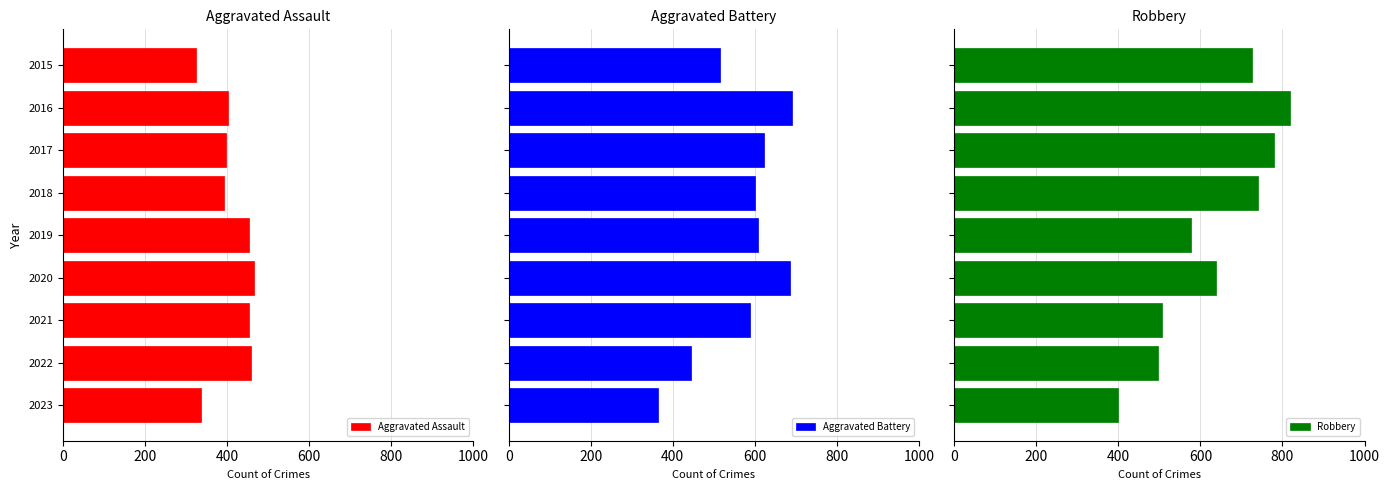

What is the difference between the maximum and minimum values in the Aggravated Assault series?

143